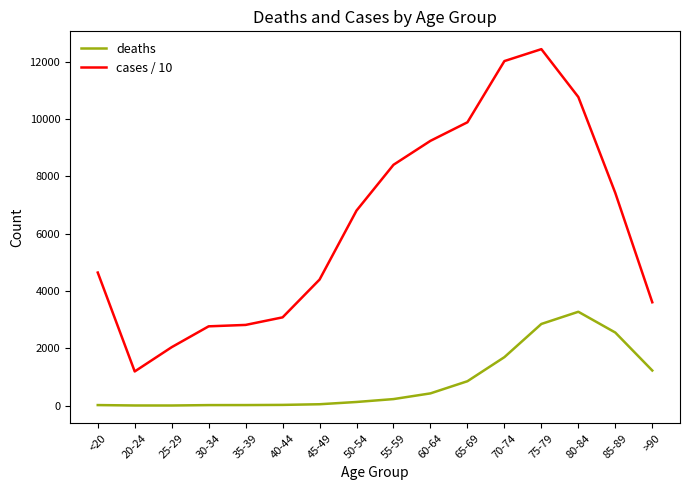

What is the sum of the deaths values at 20-24 and 80-84?

3277